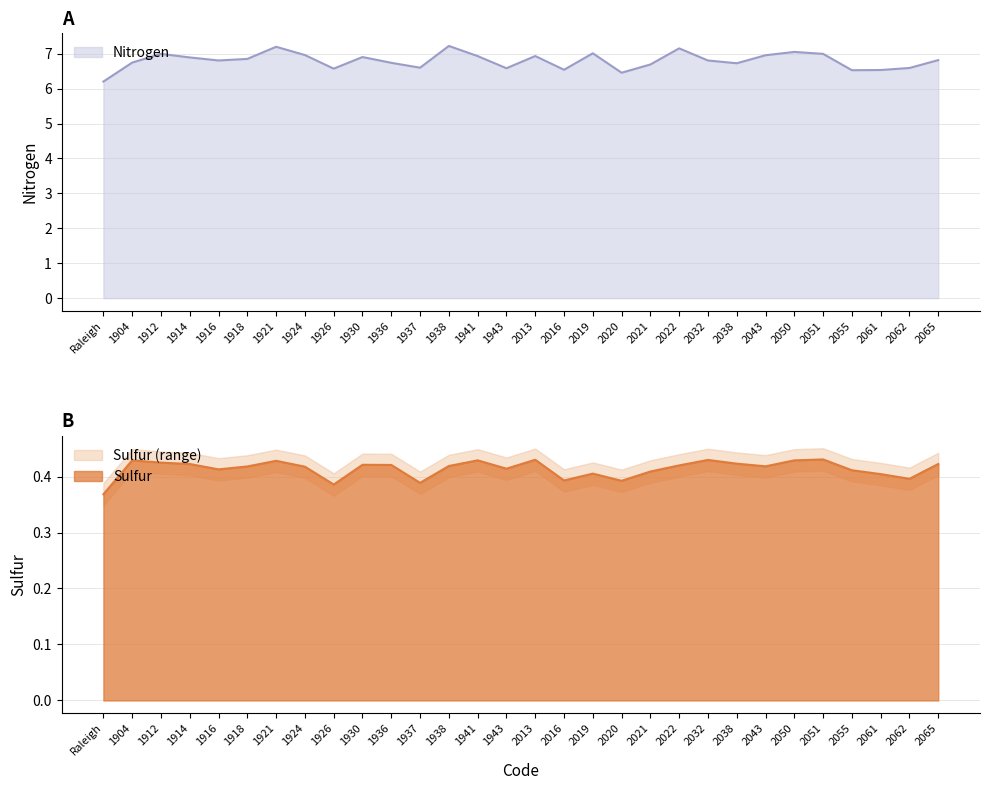

What position from the left is 2061?

28